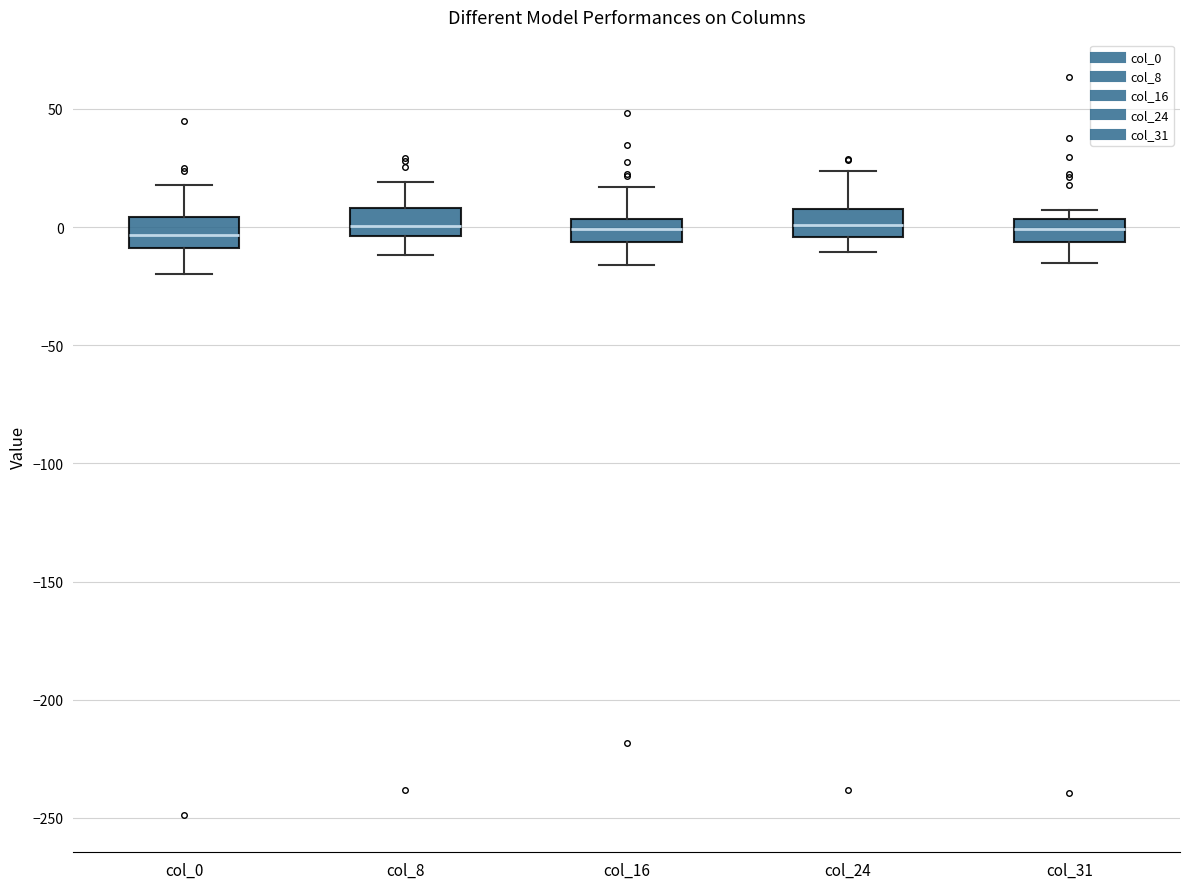

Reading left to right, transcribe this box plot: for each box, give where its median line is, the range the box spans, and where its two whiskers end, as read against the y-axis. The values are not printed on the chart, so give them approximately, as read against the axis.

col_0: median -5, box -10 to 5, whiskers -20 to 20
col_8: median 0, box -5 to 10, whiskers -10 to 20
col_16: median 0, box -5 to 5, whiskers -15 to 15
col_24: median 0, box -5 to 10, whiskers -10 to 25
col_31: median 0, box -5 to 5, whiskers -15 to 5 (just above the box's upper edge)